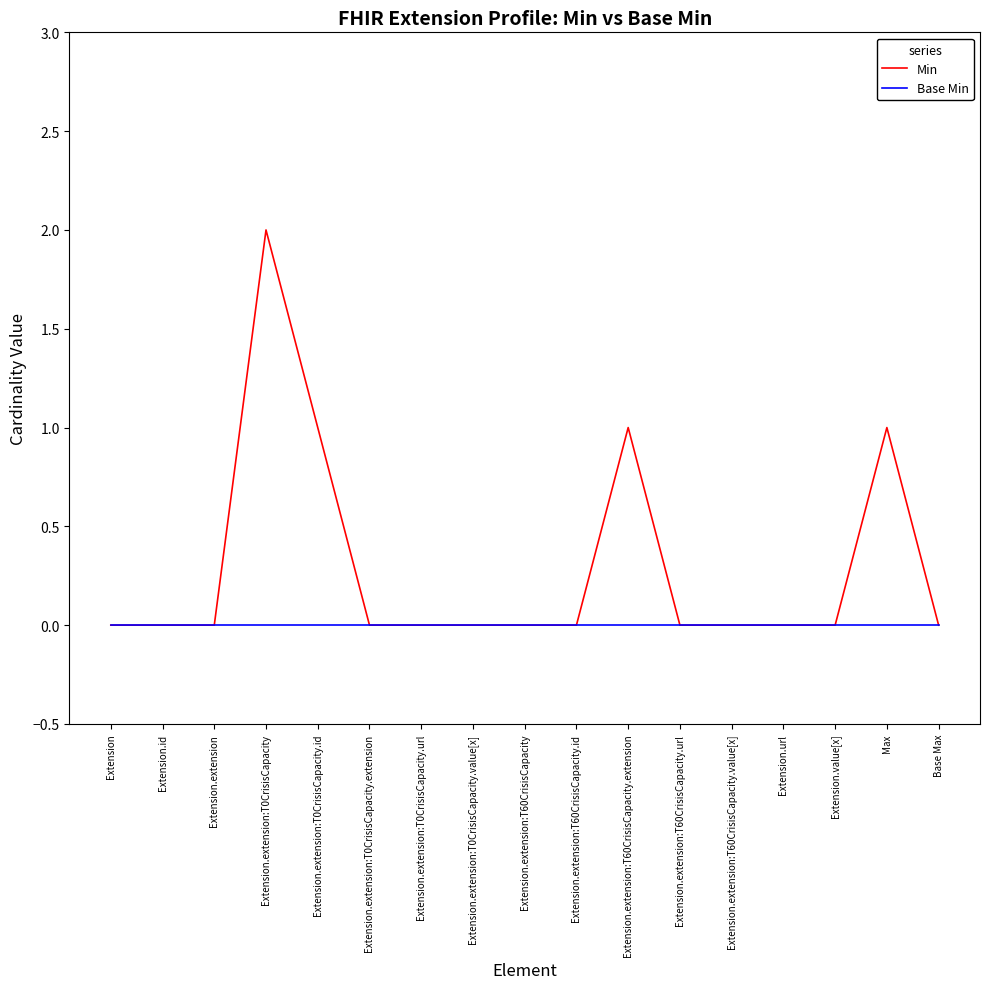

The value of Min at Extension.extension:T0CrisisCapacity.url is -1. True or false?

False